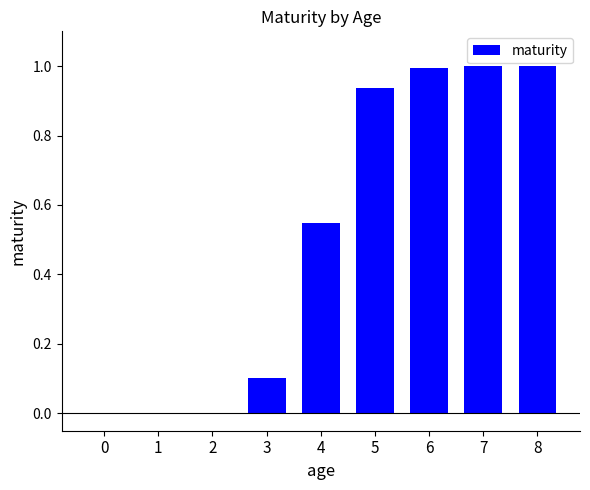

What is the greatest value displayed?

1.0